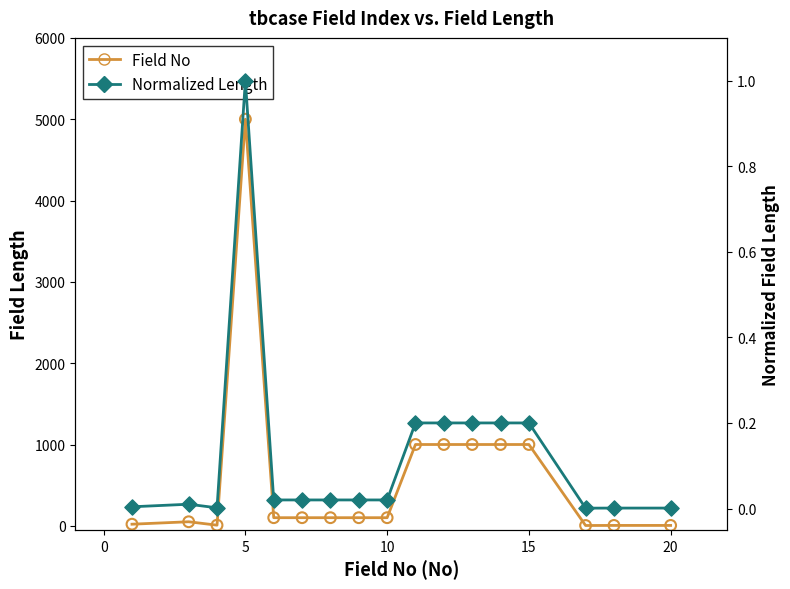

Which series has the largest Y range (max minus min)?

Field No